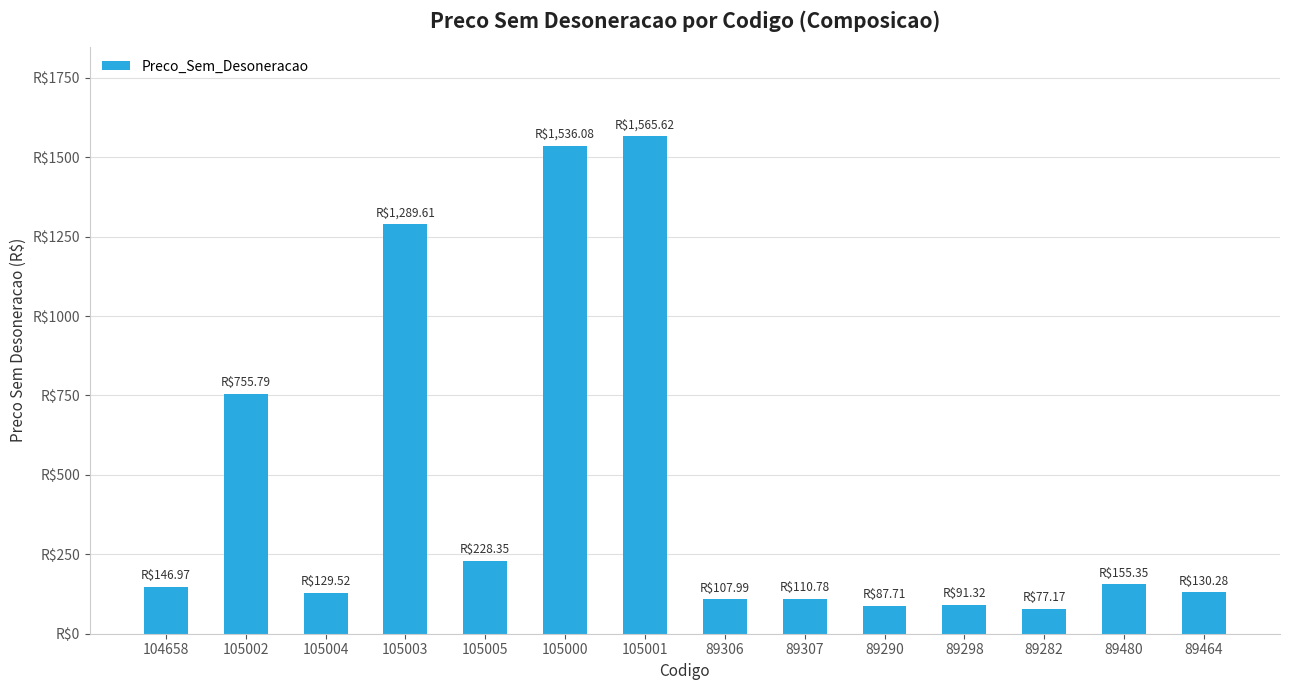

What is the ratio of the value at 89290 to the value at 89464?

0.7